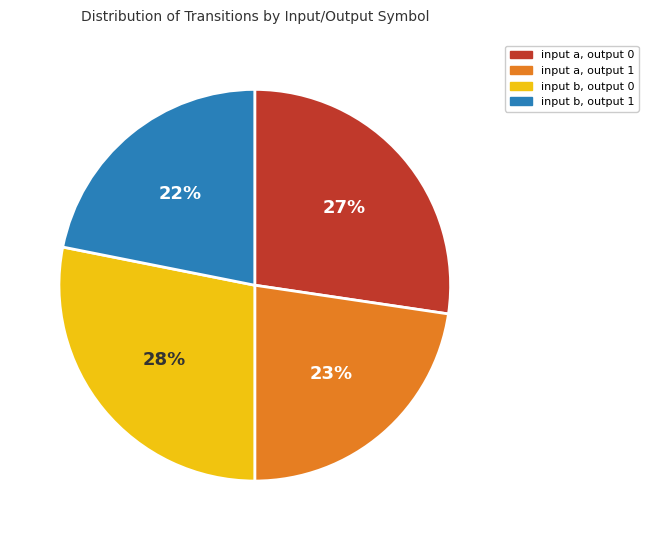

Which has a higher value, input b, output 0 or input a, output 0?

input b, output 0